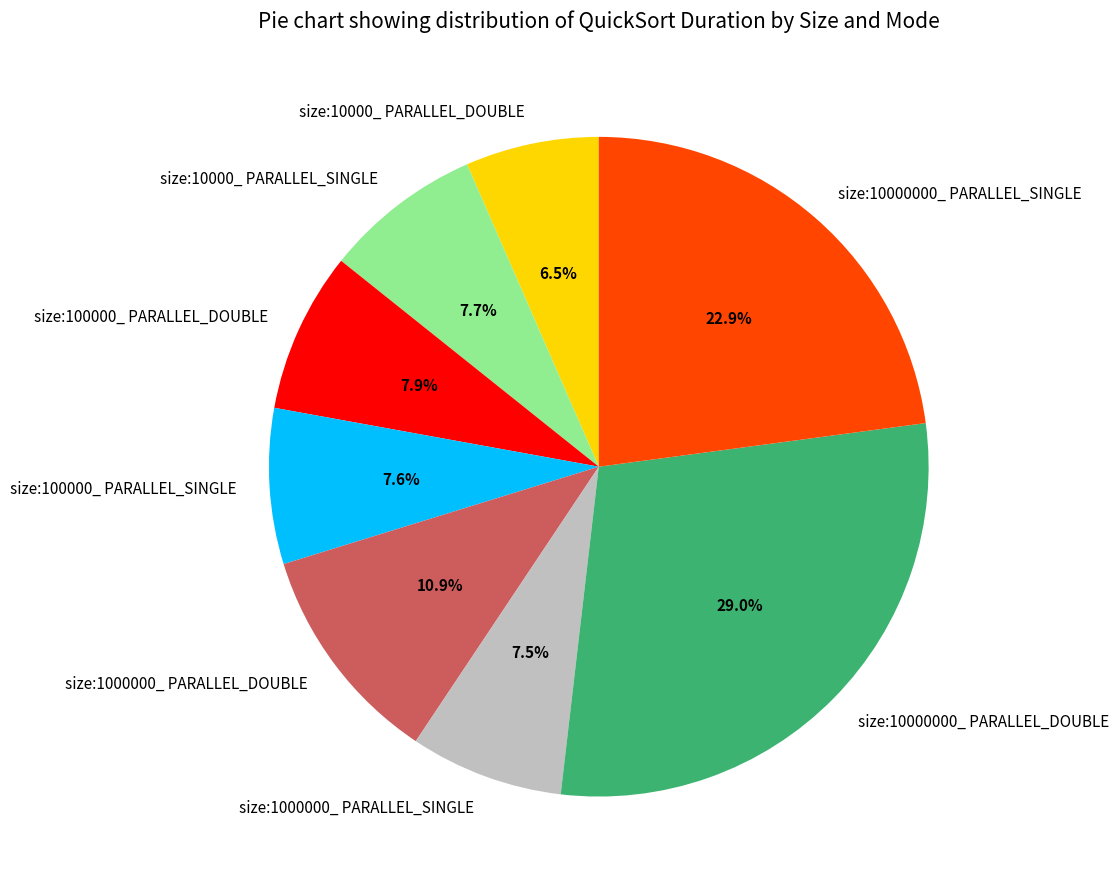

True or false: size:10000000_ PARALLEL_SINGLE accounts for 23% of the total.

True